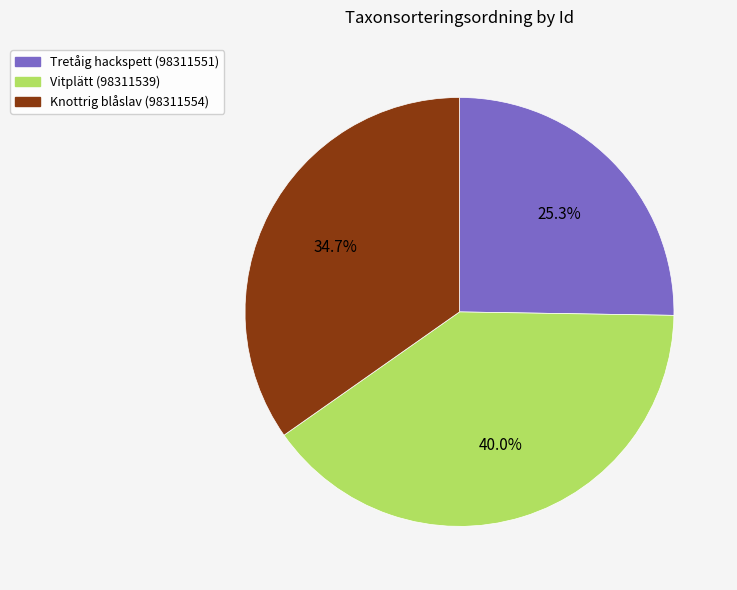

Which has a higher value, Vitplätt (98311539) or Tretåig hackspett (98311551)?

Vitplätt (98311539)